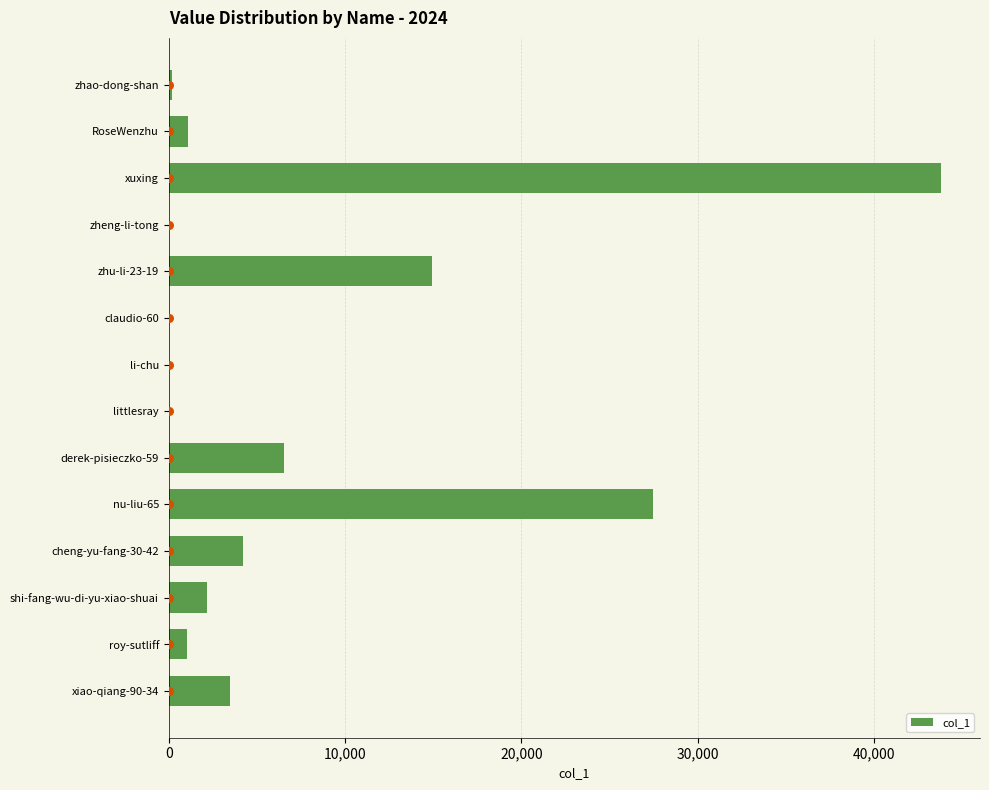

The value of col_1 at cheng-yu-fang-30-42 is 5697. True or false?

False